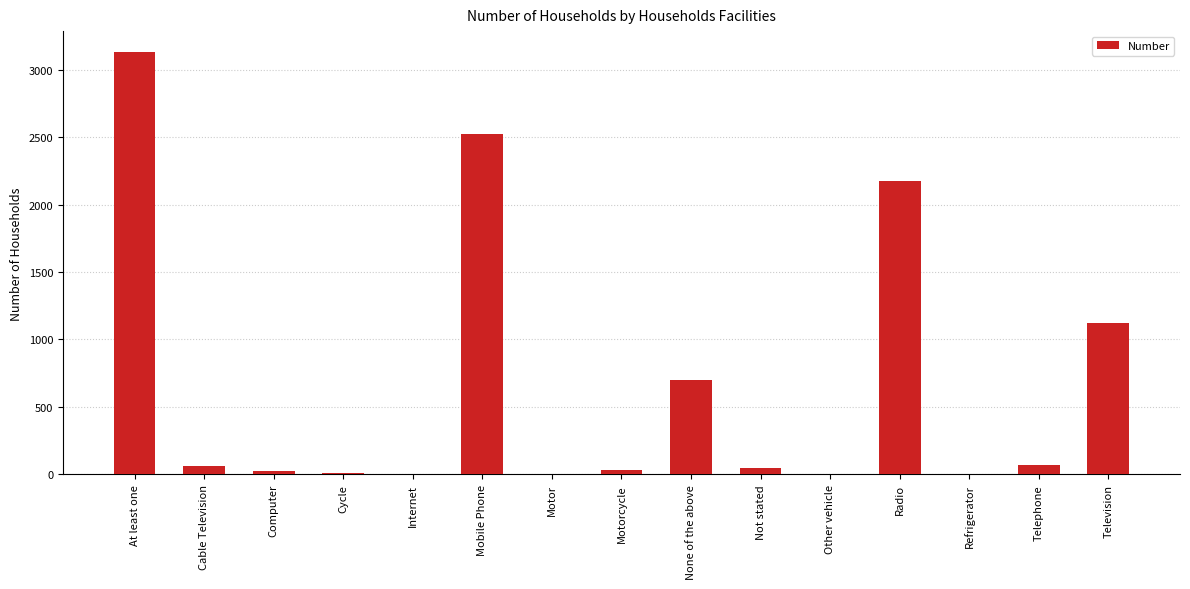

At which category does the chart reach its peak across all series?

At least one